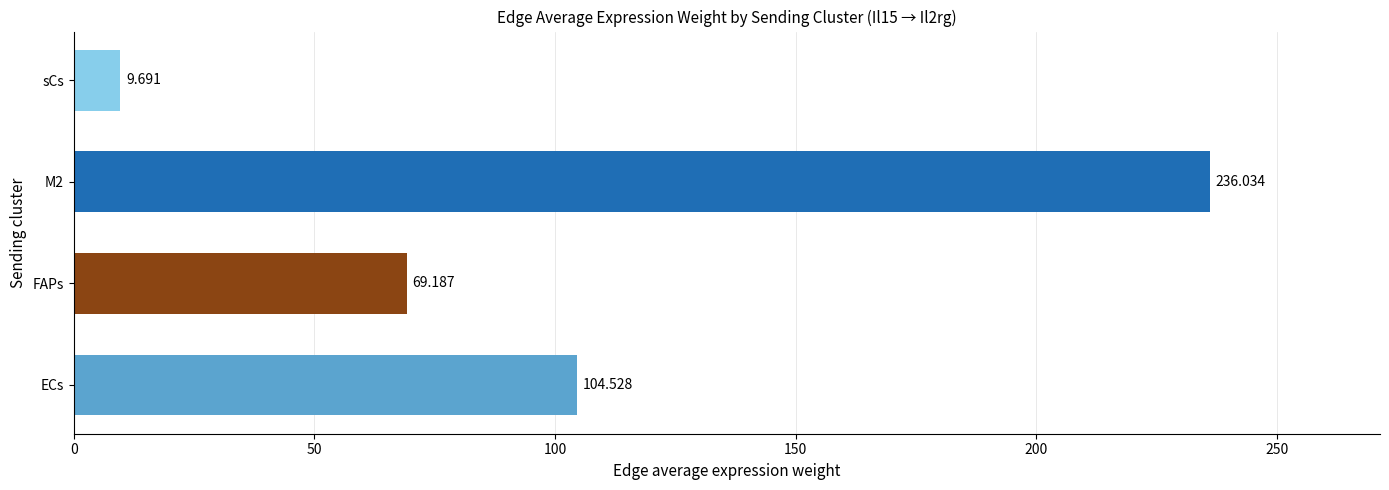

How many categories are shown in the chart?

4